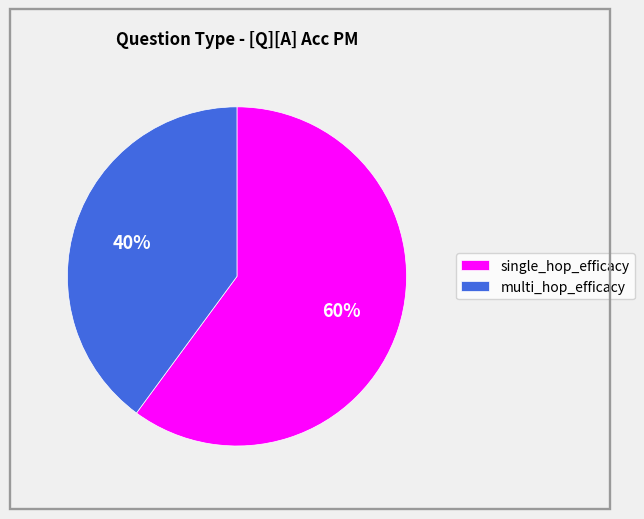

Is it true that multi_hop_efficacy is 28% of the pie?

False